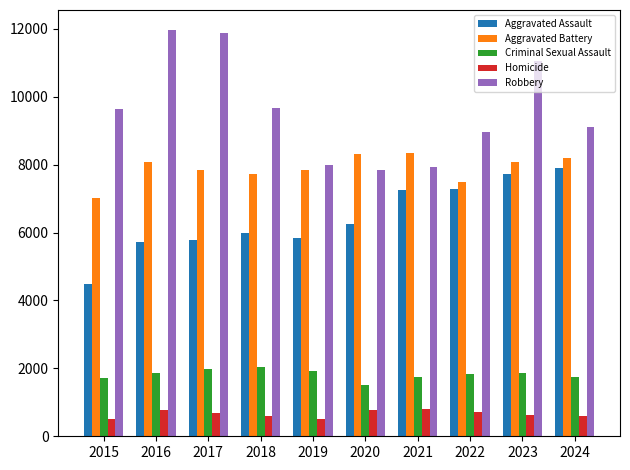

Where does the Aggravated Battery series first go above 8077?

2016